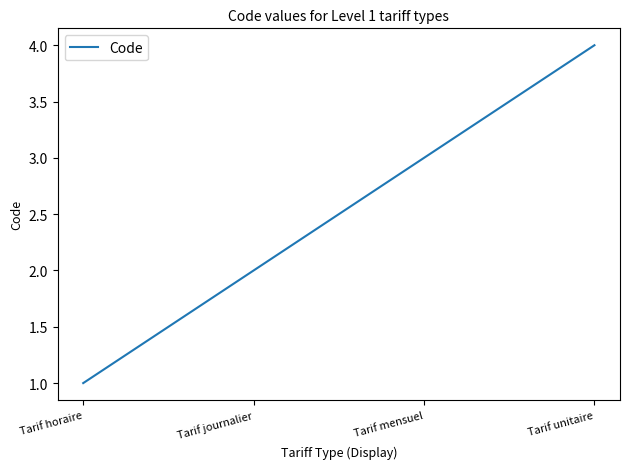

Rank the categories by value from highest to lowest.

Tarif unitaire, Tarif mensuel, Tarif journalier, Tarif horaire